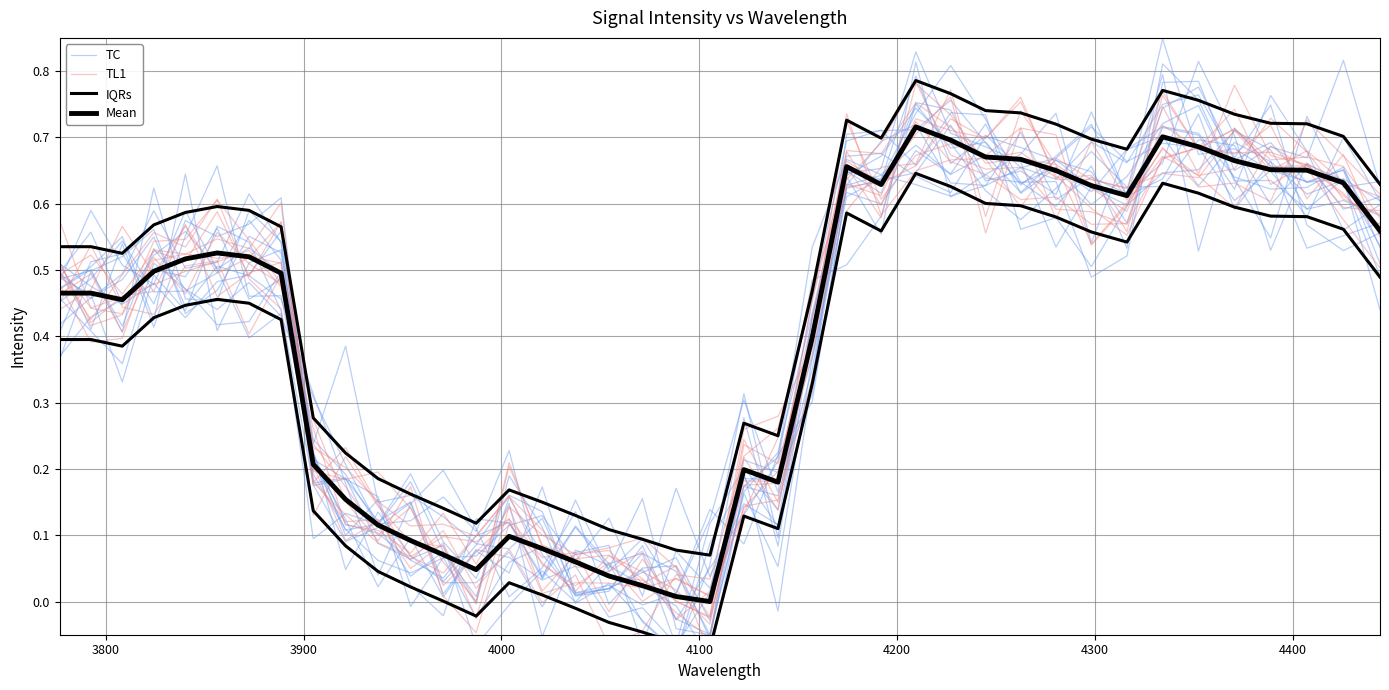

What is the maximum value shown in the chart?

0.8